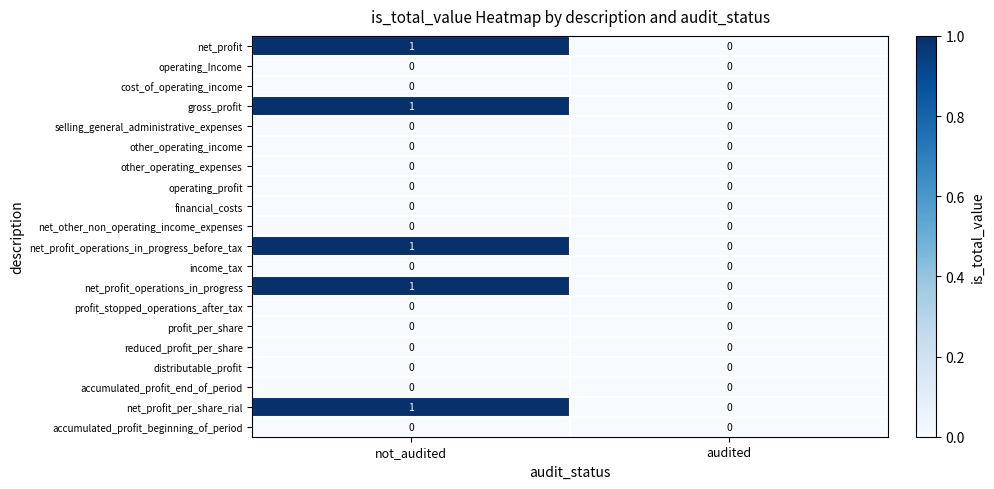

List the labels in order of net_profit_operations_in_progress_before_tax value, largest first.

not_audited, audited